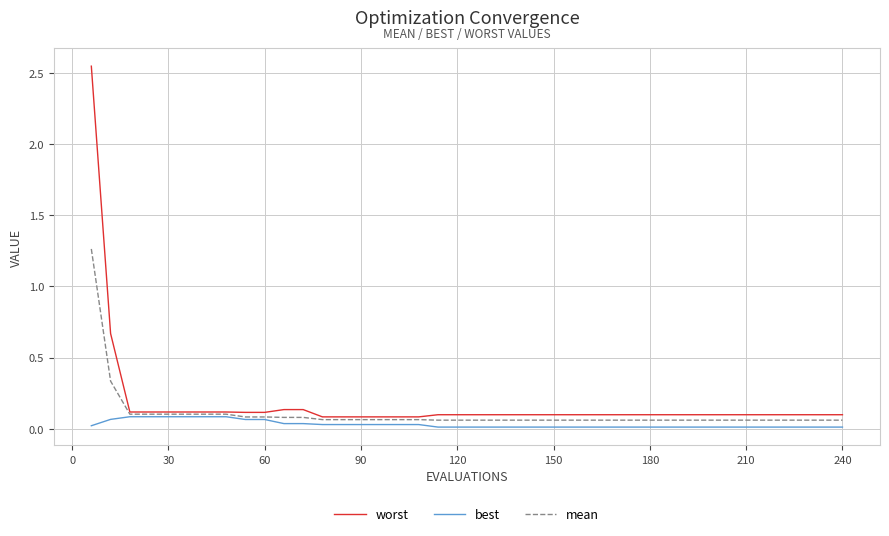

List the series in order of their peak value, lowest first.

best, mean, worst